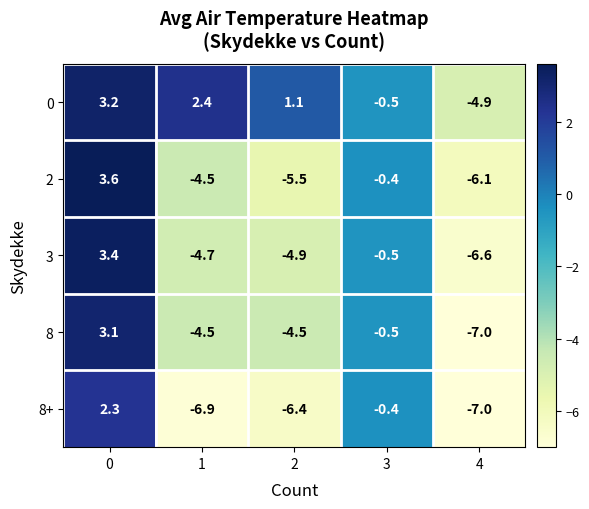

What is the sum of the 8+ values at 1 and 0?

-4.6